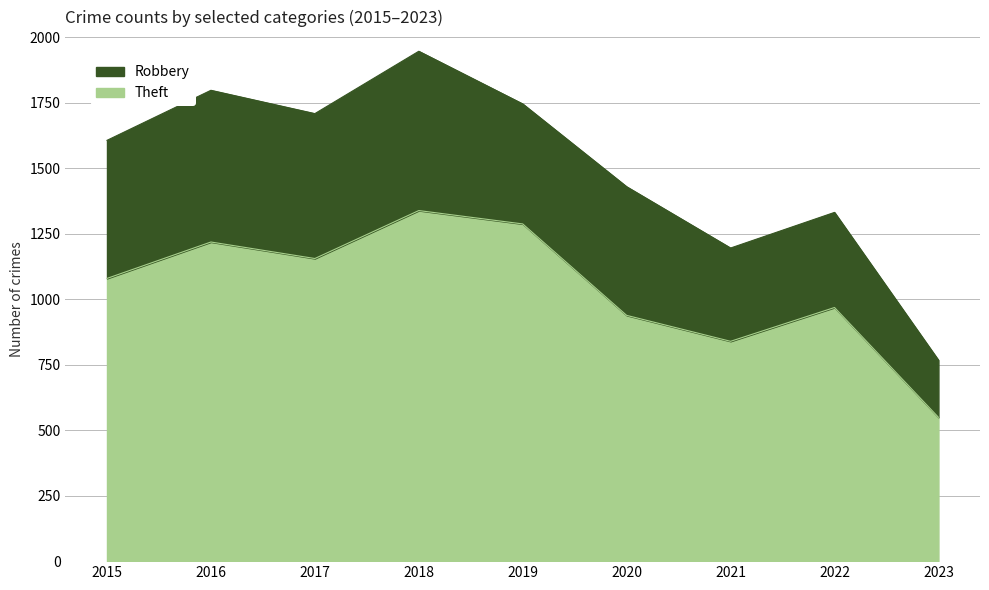

Approximately how many times larger is the value at 2022 compared to 2019?

0.8